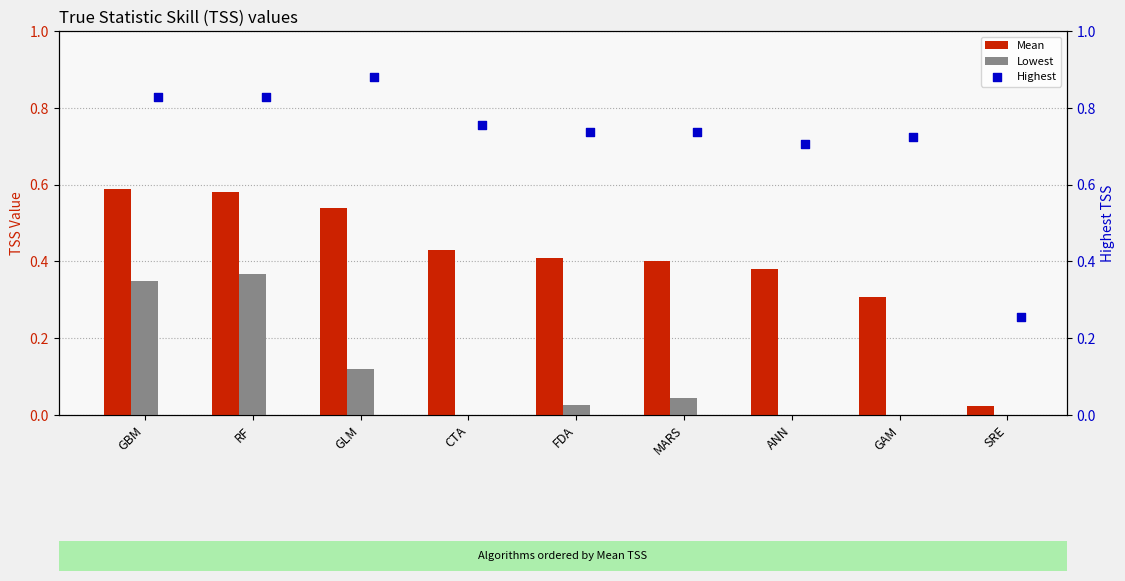

At which category is the sum across all series the highest?

RF